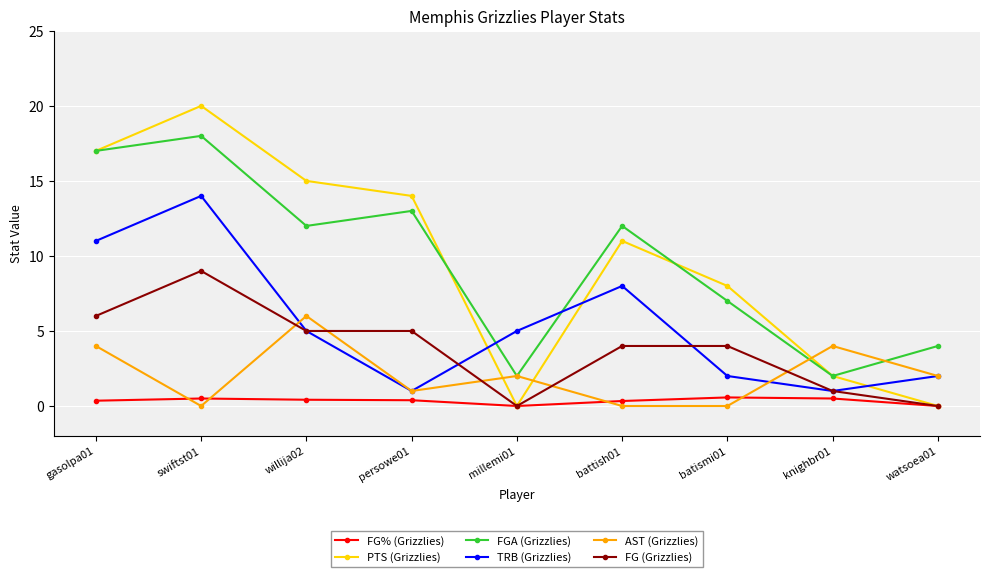

What is the label of the 5th point from the left?

millemi01